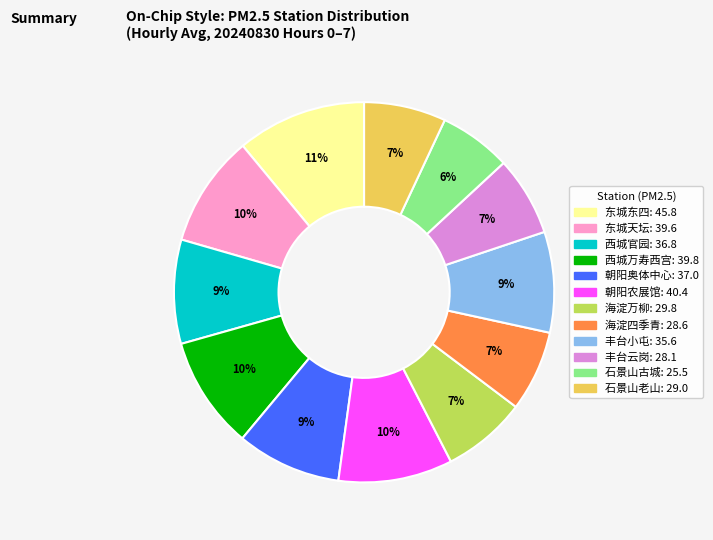

Does any single category account for the majority?

No